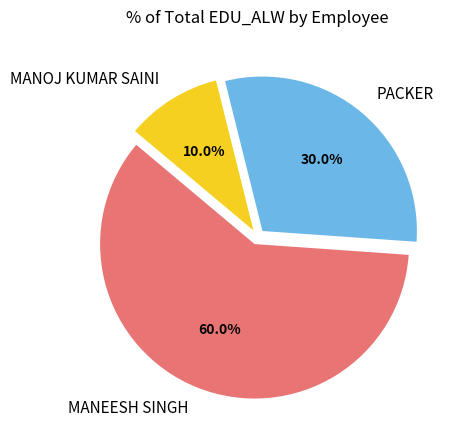

Which slice is the smallest?

MANOJ KUMAR SAINI